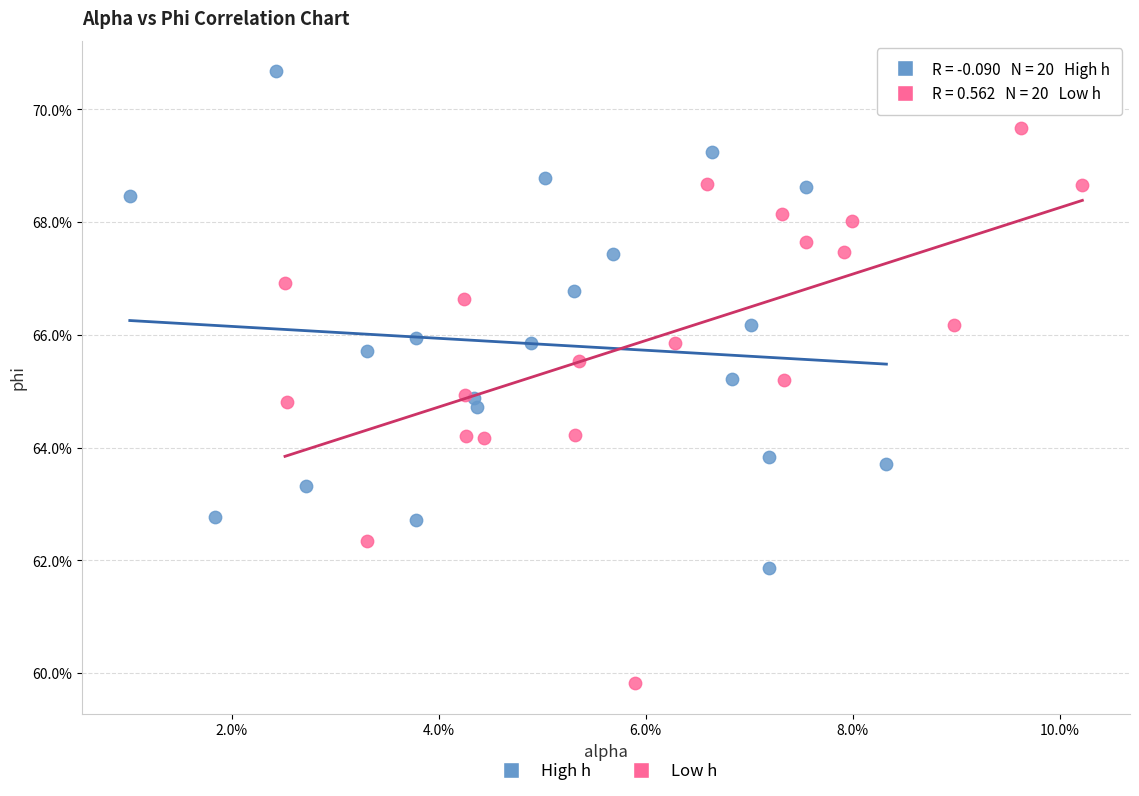

What are all the series names shown in the legend?

High h, Low h